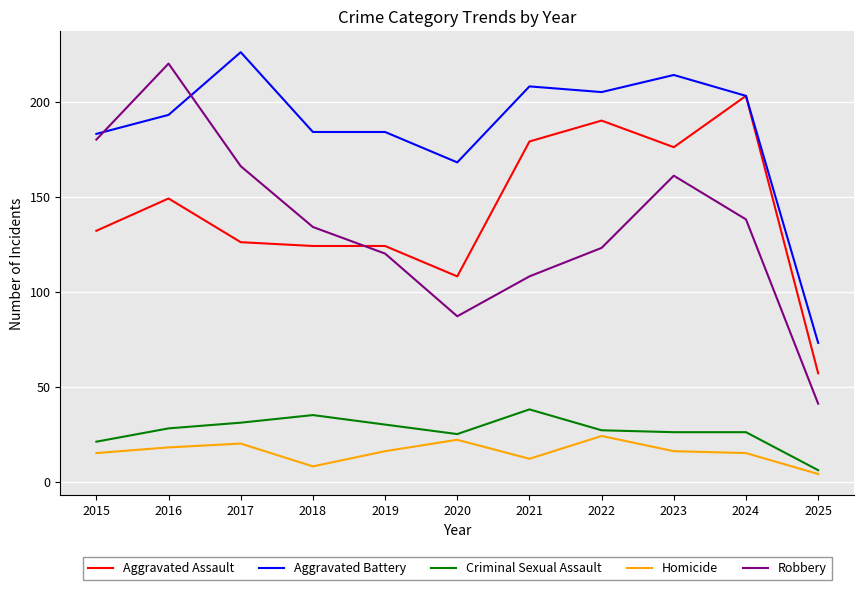

At which category does Robbery reach its first local peak?

2016